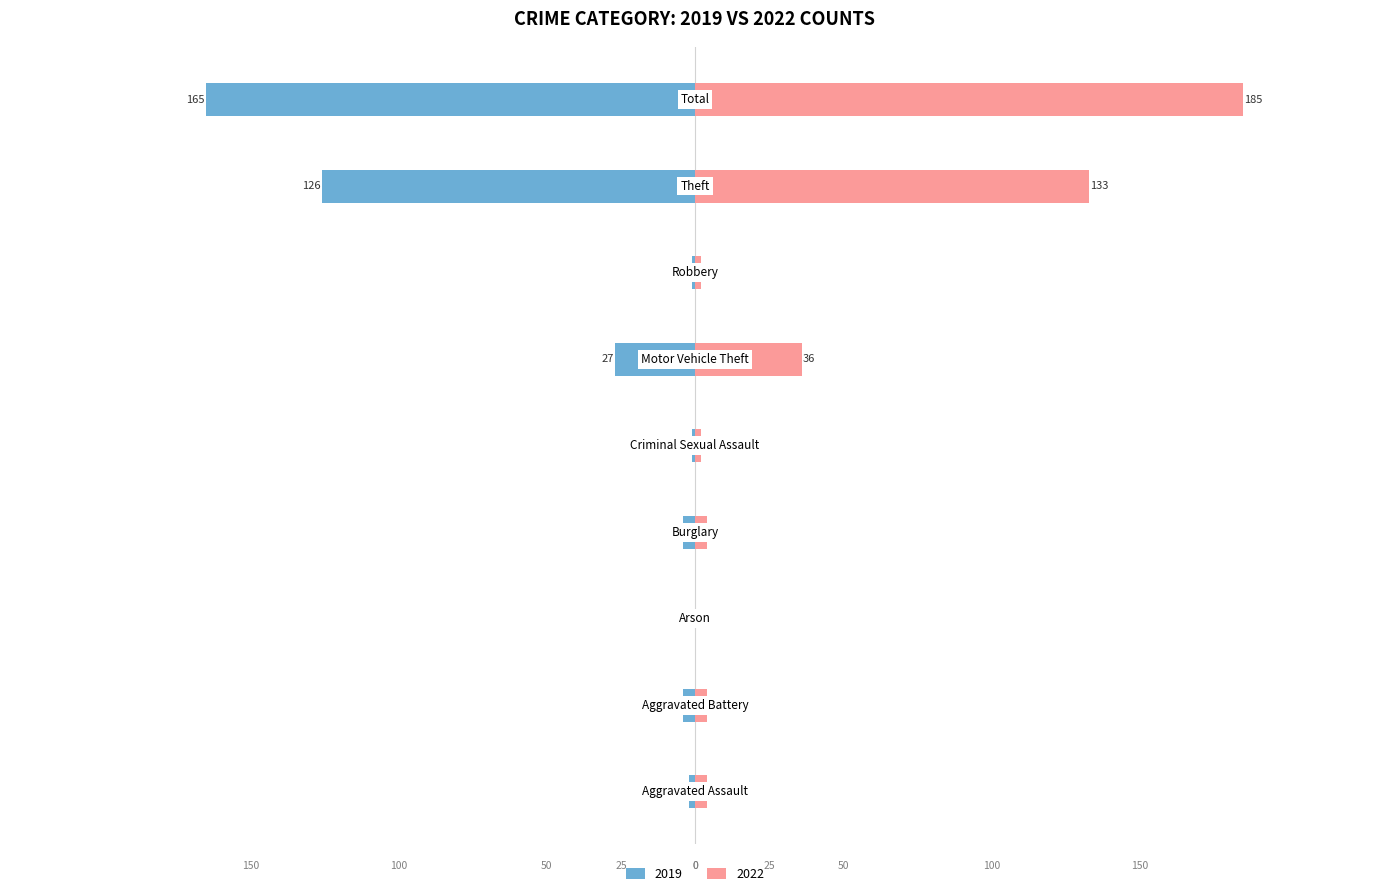

What is the difference between the Left (2019) values at Motor Vehicle Theft and Burglary?

23